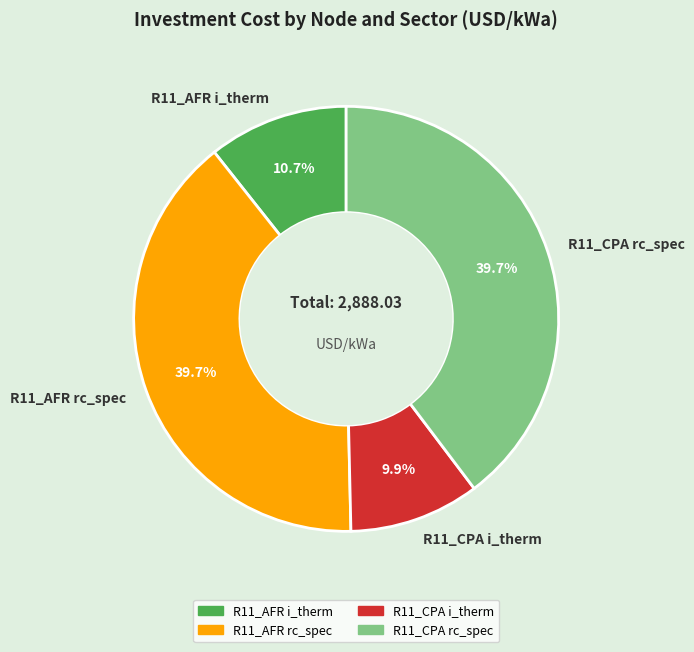

What percentage is the R11_CPA i_therm slice, to the nearest percent?

10%